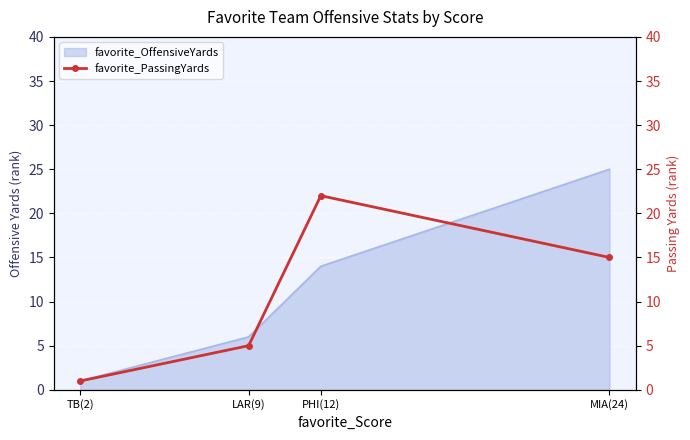

What is the label of the 4th point from the right?

TB(2)